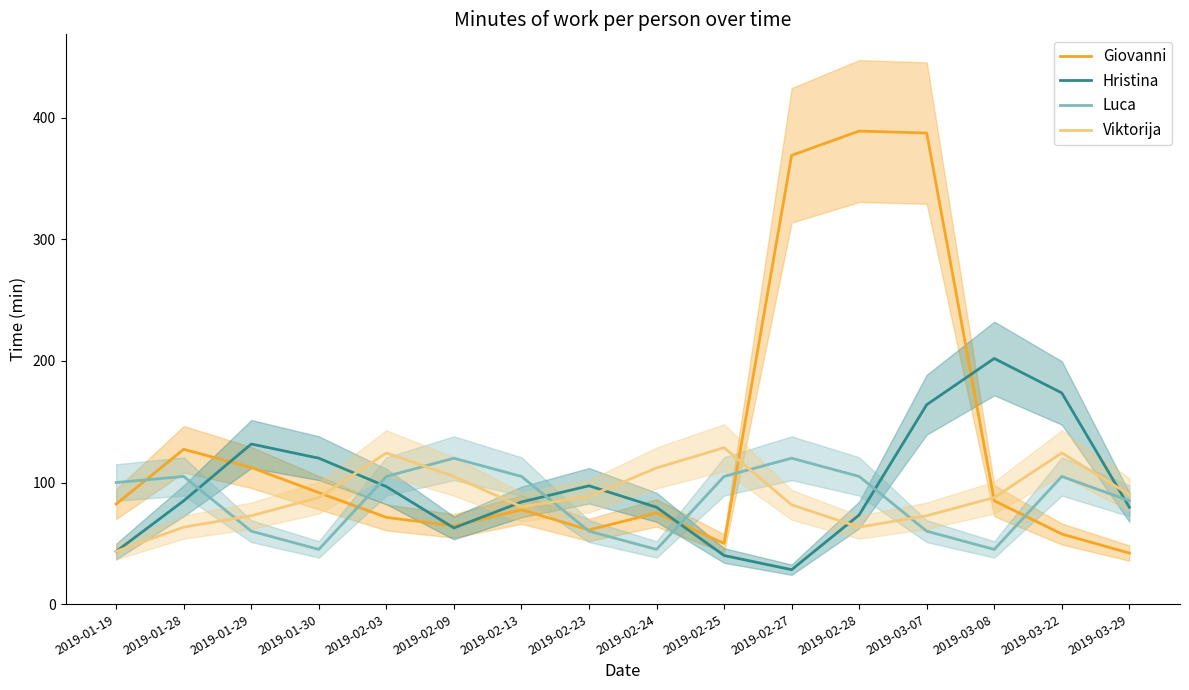

Count the number of categories in the chart.

16